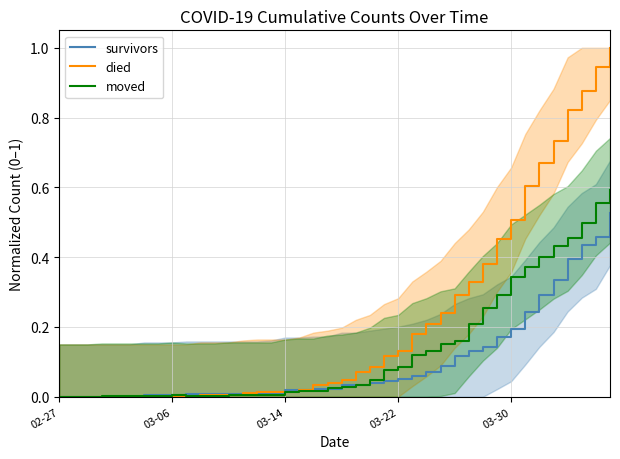

Is it true that survivors equals 0.3 at 03-30?

False